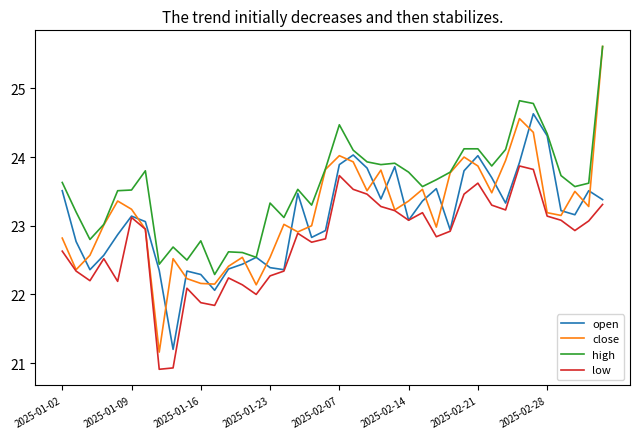

True or false: low and high intersect in this chart.

False